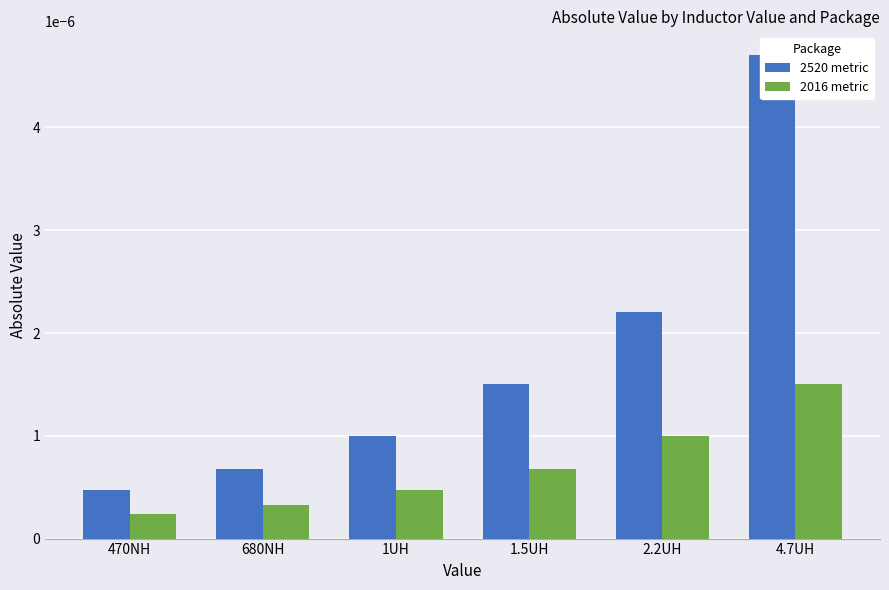

How many bars are there in each group?

2